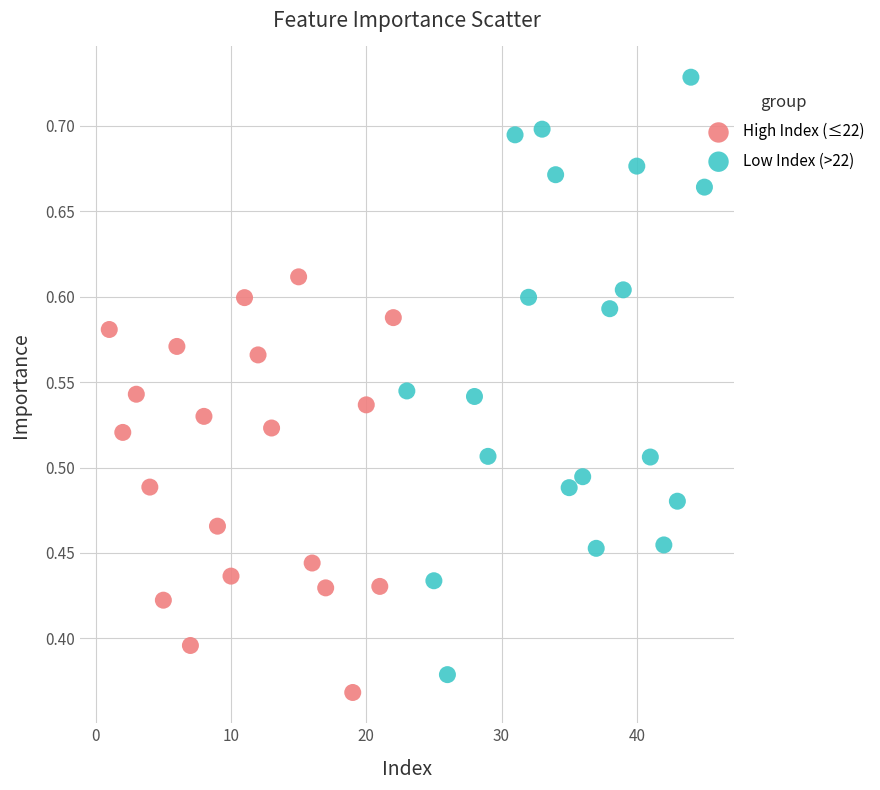

Which series has the largest Y range (max minus min)?

Low Index (>22)